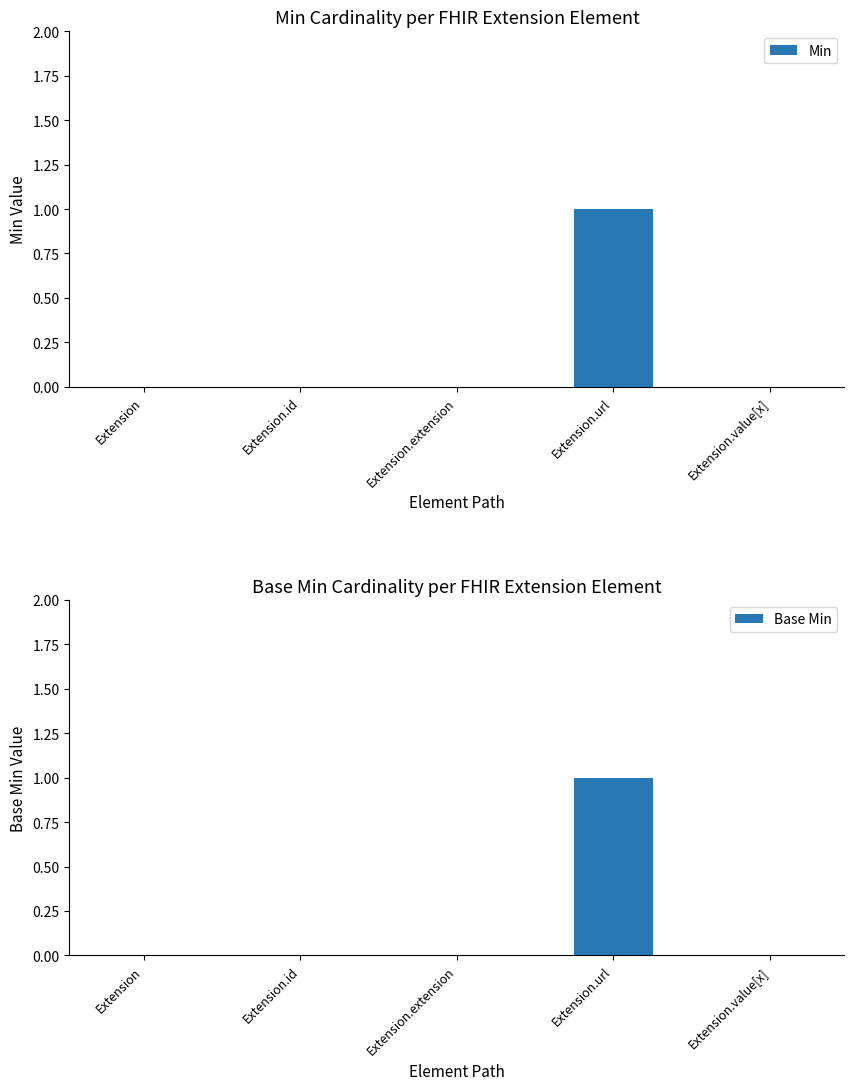

What position from the right is Extension.value[x]?

1